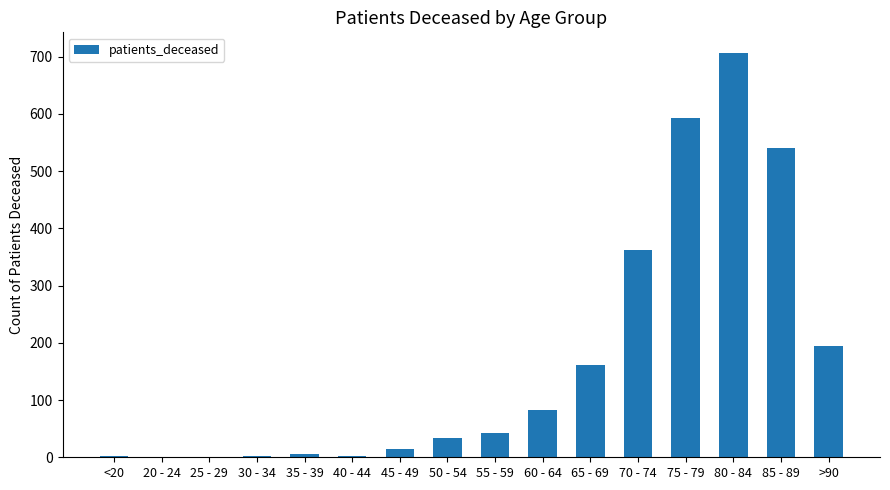

What is the maximum value shown in the chart?

707